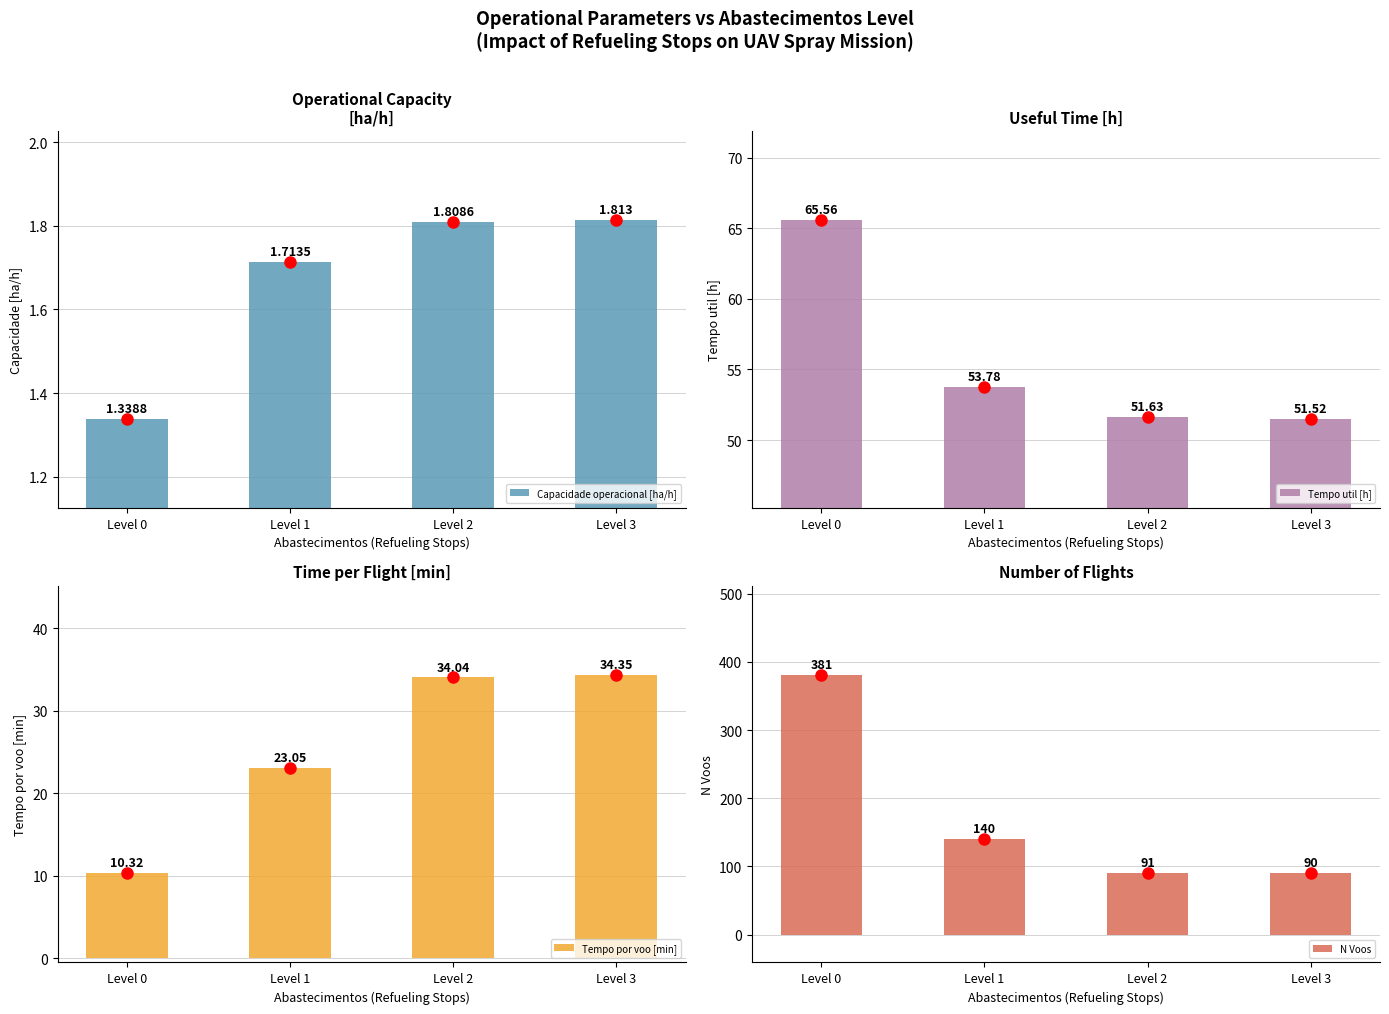

What is the difference between the maximum and minimum values in the Tempo util [h] series?

14.0